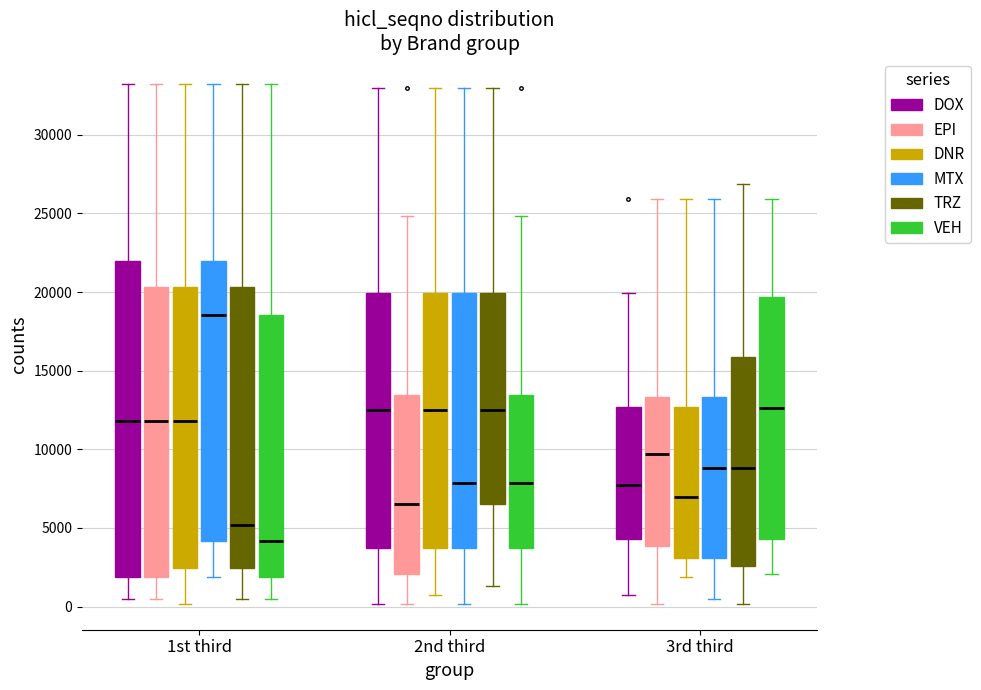

Reading left to right, read every box against the y-axis: the position of its median line, the range the box covers, and the ends of its whiskers. The values are not printed on the chart, so give them approximately, as read against the axis.

1st third (DOX): median 12000, box 2000 to 22000, whiskers 500 to 33000
1st third (EPI): median 12000, box 2000 to 20500, whiskers 500 to 33000
1st third (DNR): median 12000, box 2500 to 20500, whiskers 0 to 33000
1st third (MTX): median 18500, box 4000 to 22000, whiskers 2000 to 33000
1st third (TRZ): median 5000, box 2500 to 20500, whiskers 500 to 33000
1st third (VEH): median 4000, box 2000 to 18500, whiskers 500 to 33000
2nd third (DOX): median 12500, box 3500 to 20000, whiskers 0 to 33000
2nd third (EPI): median 6500, box 2000 to 13500, whiskers 0 to 25000
2nd third (DNR): median 12500, box 3500 to 20000, whiskers 500 to 33000
2nd third (MTX): median 8000, box 3500 to 20000, whiskers 0 to 33000
2nd third (TRZ): median 12500, box 6500 to 20000, whiskers 1500 to 33000
2nd third (VEH): median 8000, box 3500 to 13500, whiskers 0 to 25000
3rd third (DOX): median 7500, box 4500 to 12500, whiskers 500 to 20000
3rd third (EPI): median 9500, box 4000 to 13500, whiskers 0 to 26000
3rd third (DNR): median 7000, box 3000 to 12500, whiskers 2000 to 26000
3rd third (MTX): median 9000, box 3000 to 13500, whiskers 500 to 26000
3rd third (TRZ): median 9000, box 2500 to 16000, whiskers 0 to 27000
3rd third (VEH): median 12500, box 4500 to 19500, whiskers 2000 to 26000